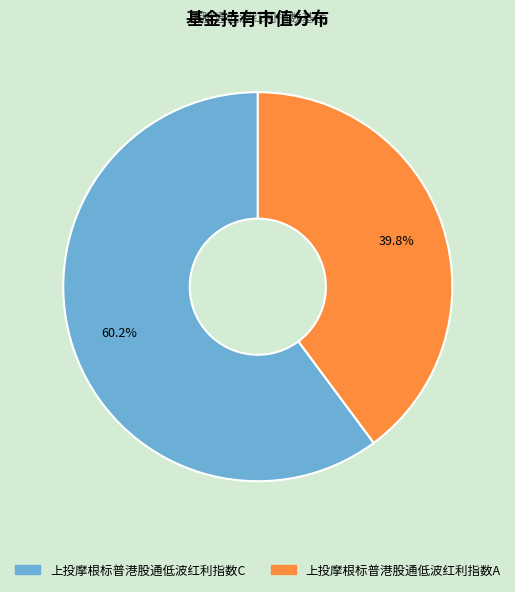

Is it true that 上投摩根标普港股通低波红利指数A is 49% of the pie?

False